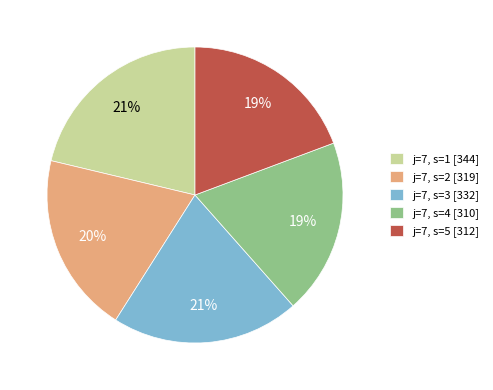

To the nearest percent, what is the difference between the largest and smallest slice percentages?

2%